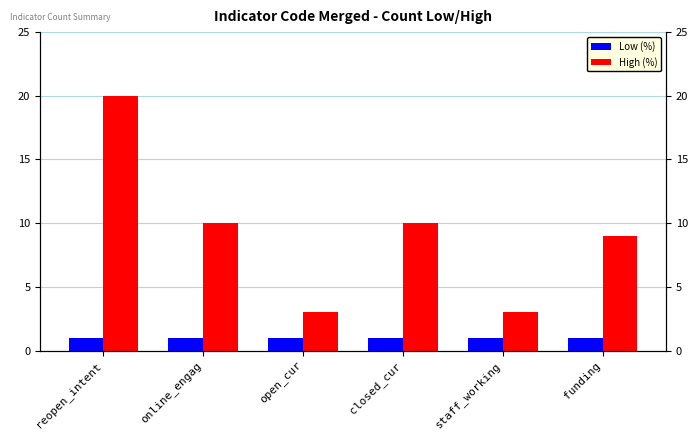

What is the difference between the highest and lowest values at online_engag?

9